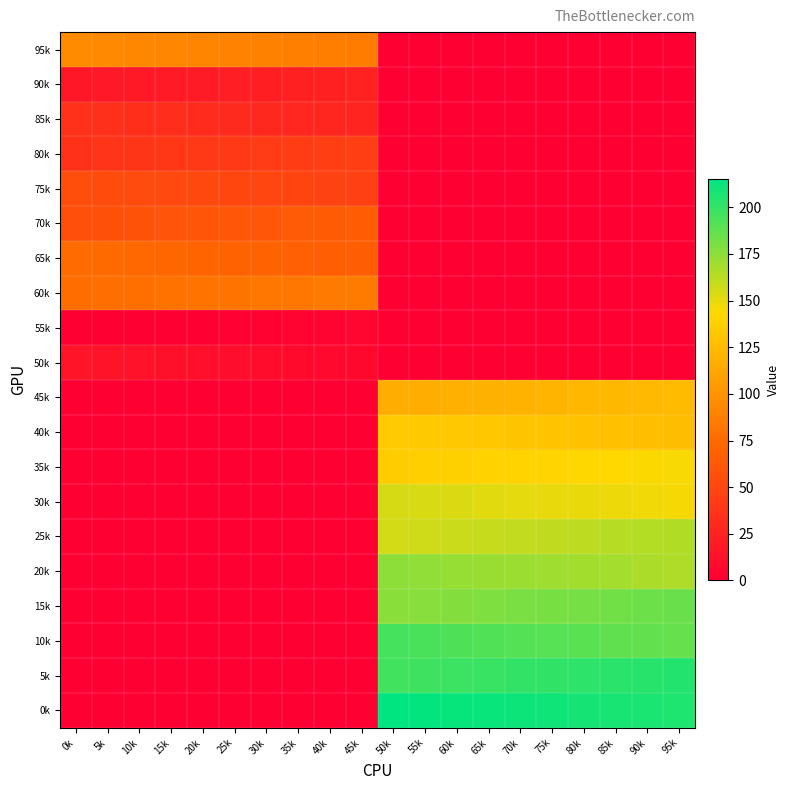

At how many categories does at least one series exceed 0?

20